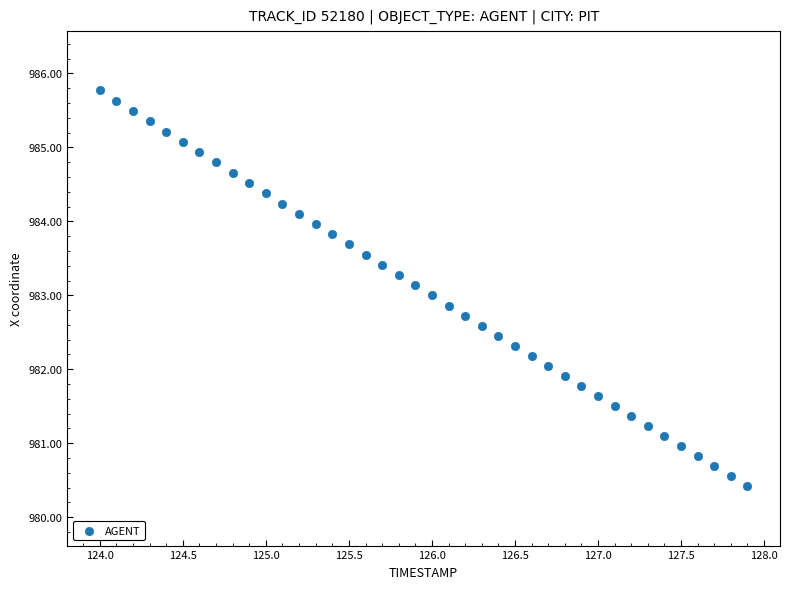

Count the number of points in this scatter plot.

40